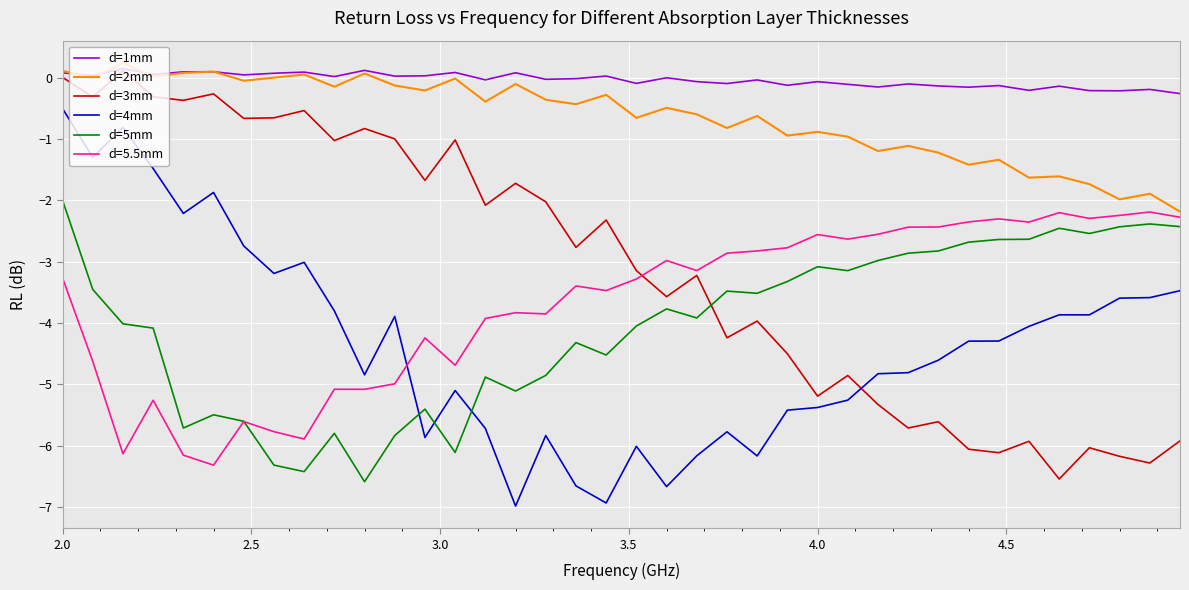

Which series has the largest total across all categories?

d=1mm